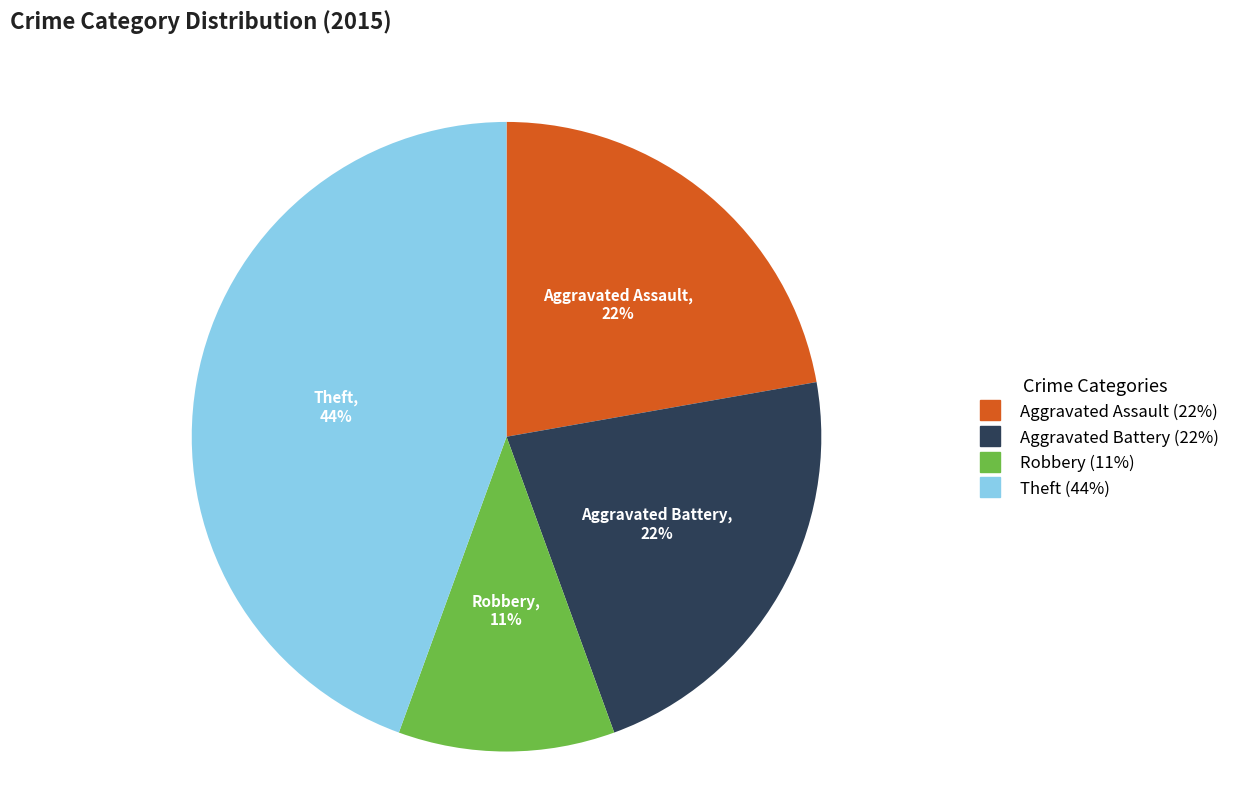

To the nearest percent, what is the difference between the largest and smallest slice percentages?

33%